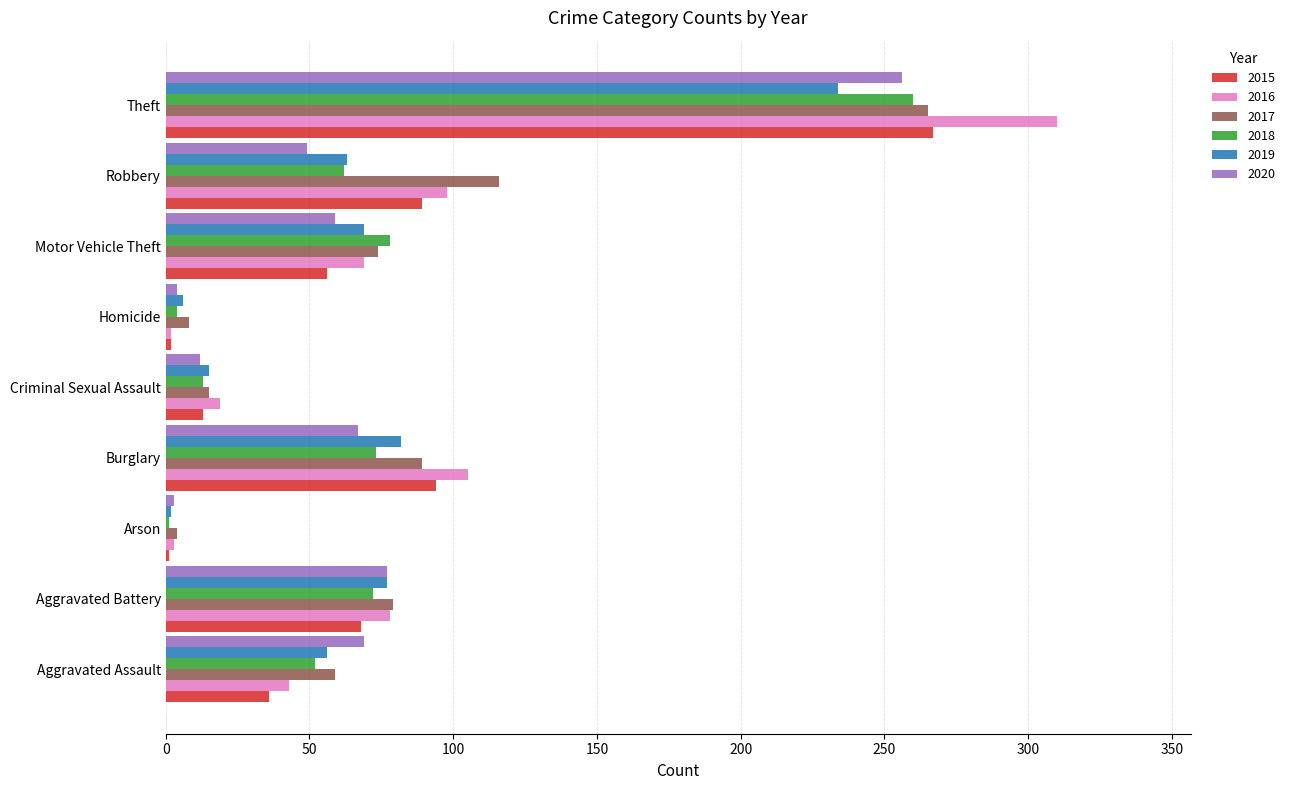

Which category has the highest value in the 2019 series?

Theft